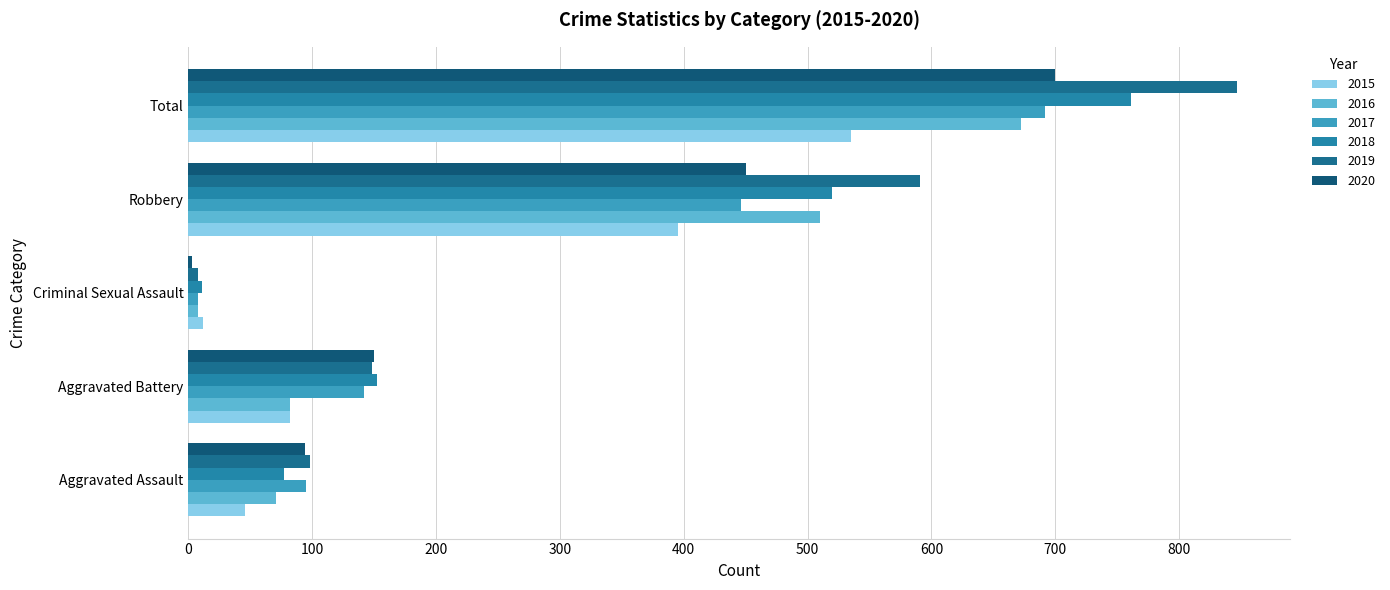

What is the total value across all series at Total?

4207